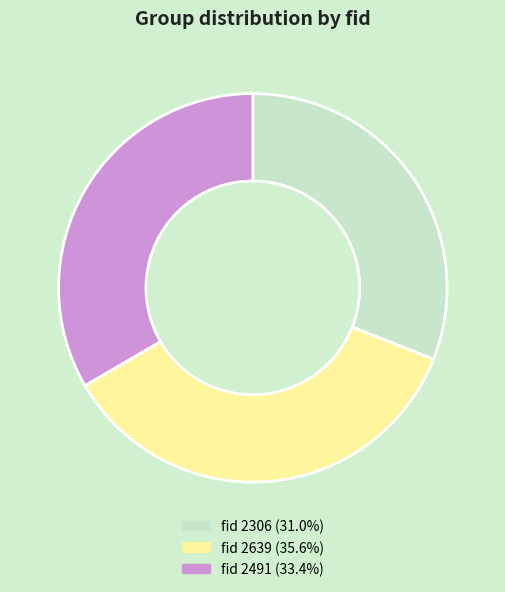

Combined, do fid 2639 (35.6%) and fid 2306 (31.0%) account for over 50%?

Yes